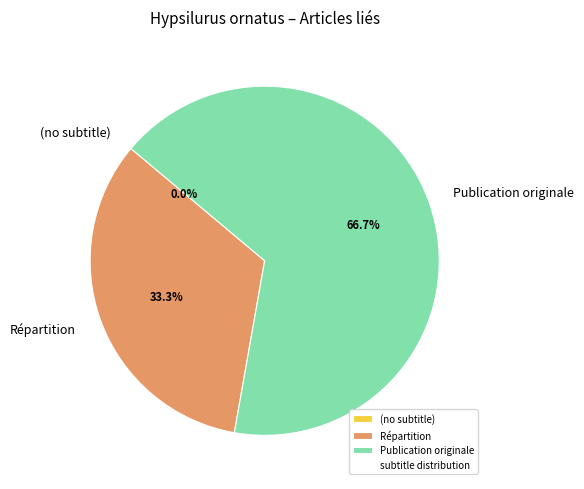

How much of the chart is everything except (no subtitle)?

100.0%